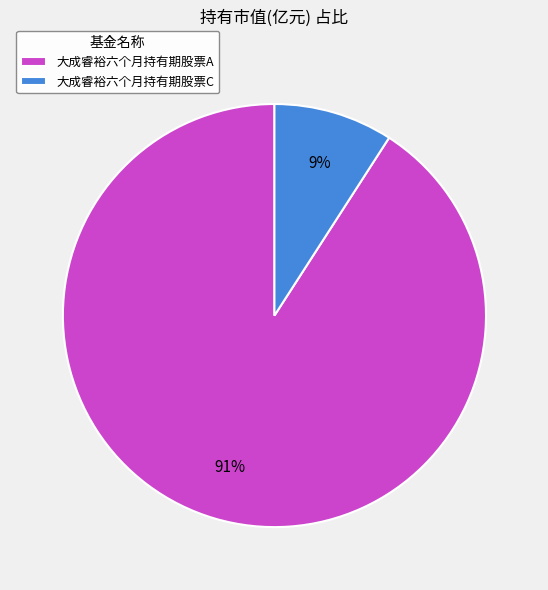

What percentage is the 大成睿裕六个月持有期股票A slice, to the nearest percent?

91%